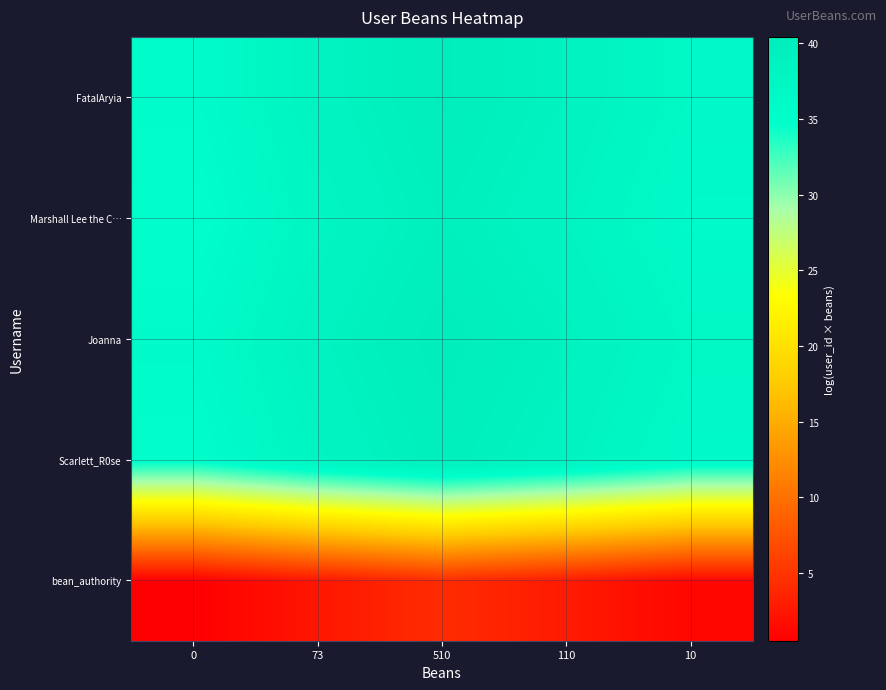

At how many categories does at least one series exceed 23?

5